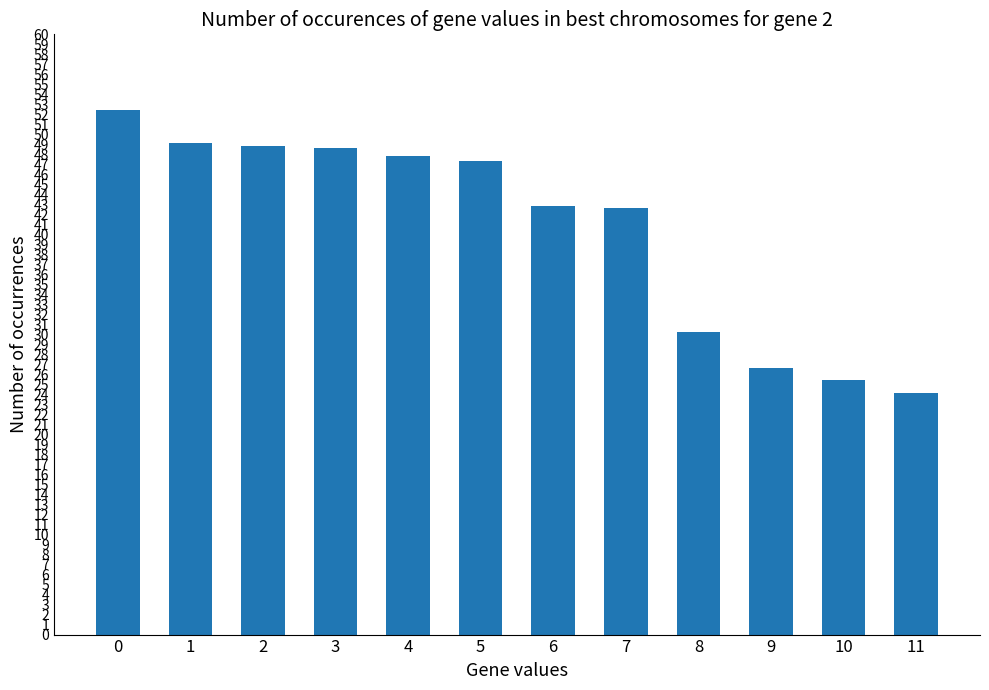

What is the difference between the maximum and minimum values?

28.3